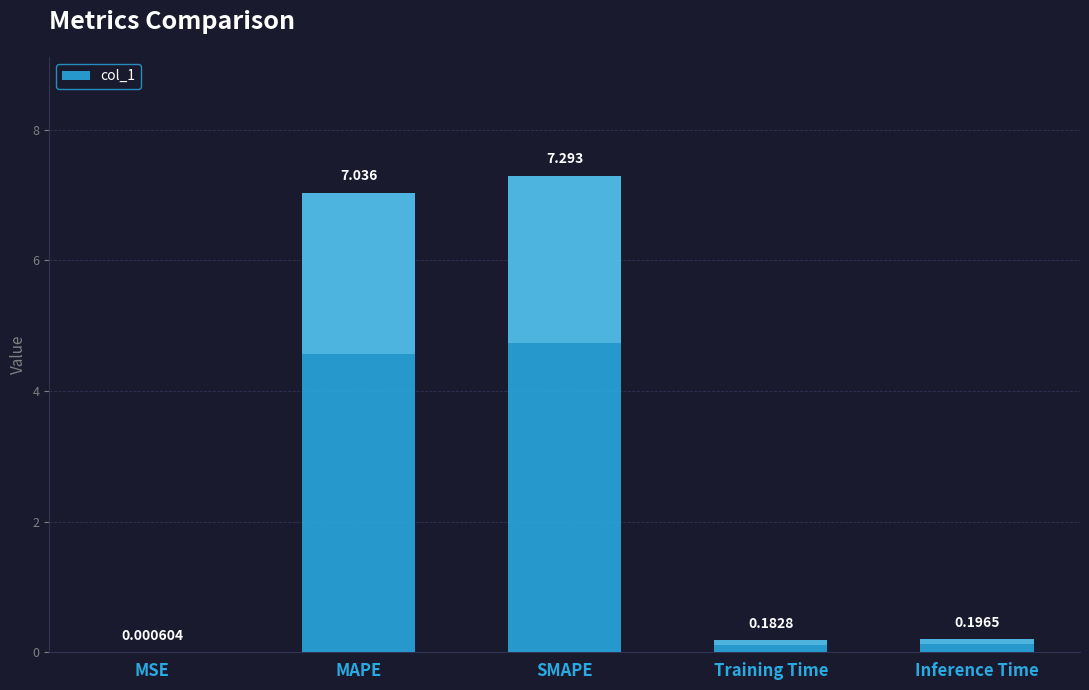

Where is the data nearest to the value 3?

Inference Time